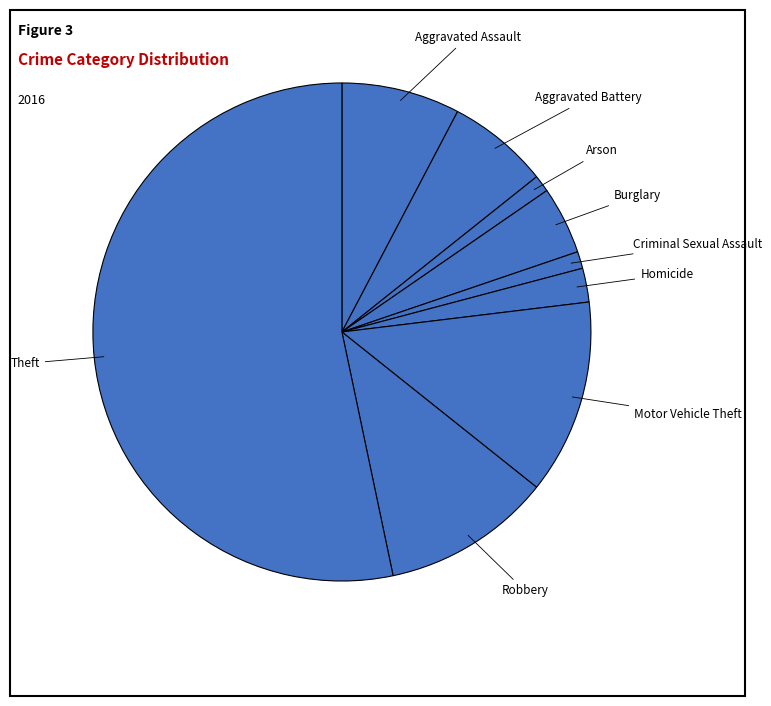

Do Aggravated Battery and Homicide together represent more than half of the pie?

No